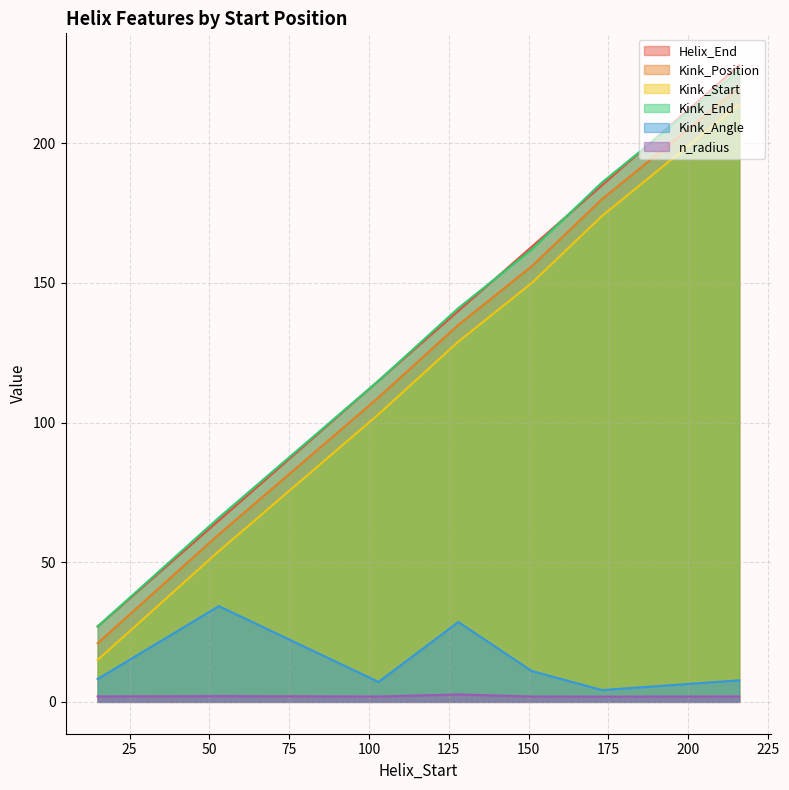

Reading right to left, list all the values displayed in this chart.

Helix_End: 216=228.0	173=185.0	151=163.0	128=140.0	103=115.0	53=65.0	15=27.0
Kink_Position: 216=220.0	173=180.0	151=156.0	128=135.0	103=109.0	53=60.0	15=21.0
Kink_Start: 216=214.0	173=174.0	151=150.0	128=129.0	103=103.0	53=54.0	15=15.0
Kink_End: 216=226.0	173=186.0	151=162.0	128=141.0	103=115.0	53=66.0	15=27.0
Kink_Angle: 216=7.7	173=4.2	151=11.1	128=28.6	103=7.1	53=34.3	15=8.2
n_radius: 216=1.9	173=1.9	151=1.9	128=2.7	103=1.9	53=2.1	15=2.0